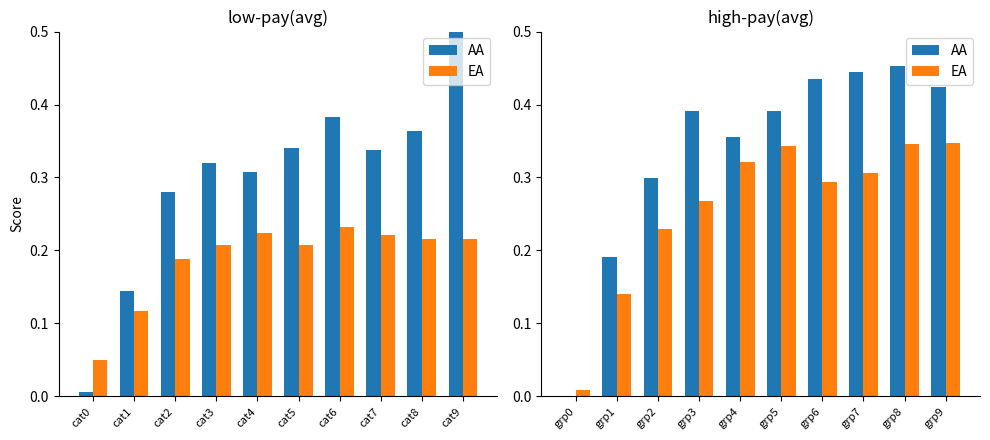

Rank the series by their average value, from lowest to highest.

EA, AA